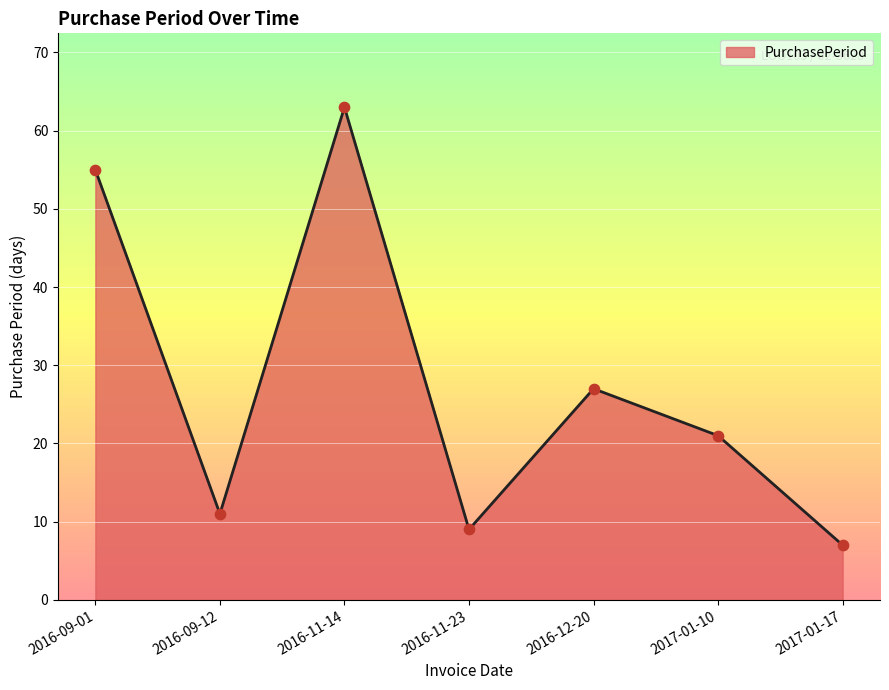

Between 2017-01-10 and 2016-11-23, which is larger?

2017-01-10